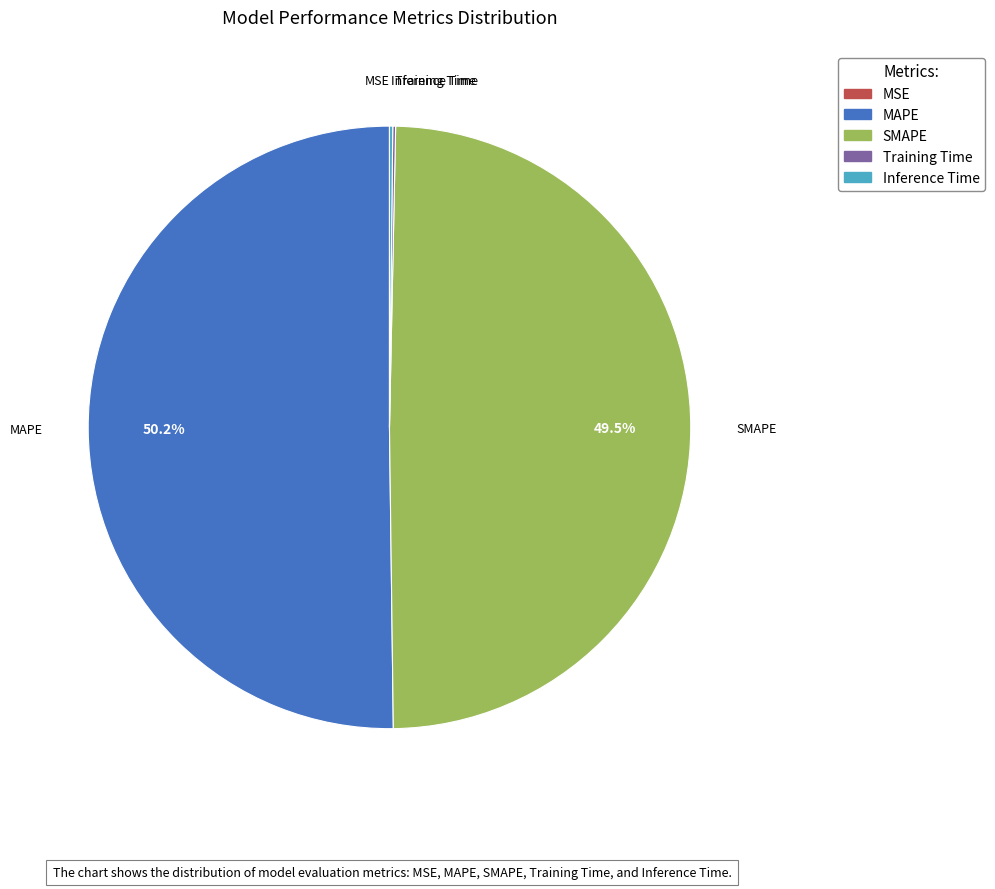

How much of the chart is everything except SMAPE?

50.5%